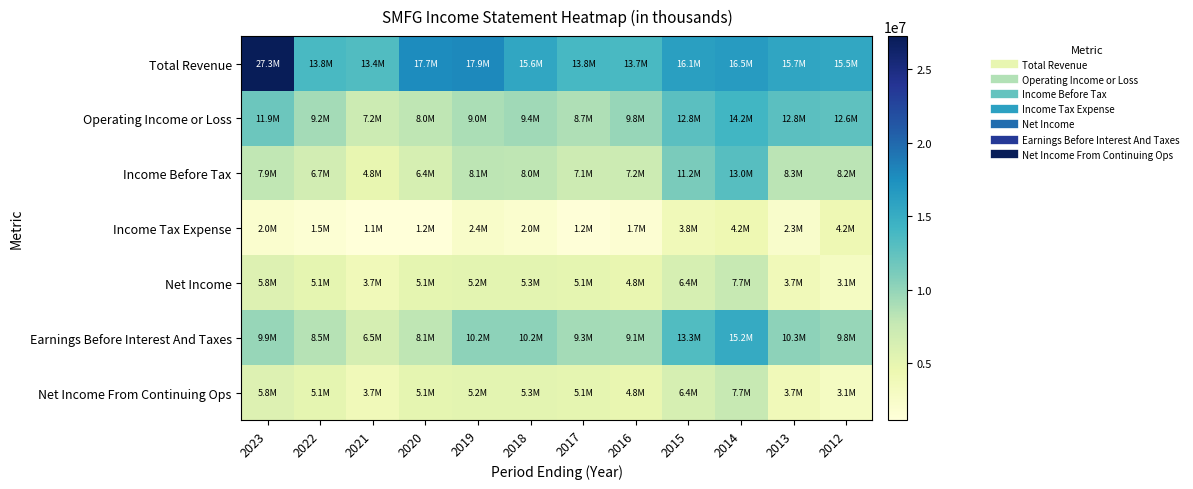

What is the maximum value shown in the chart?

27251800